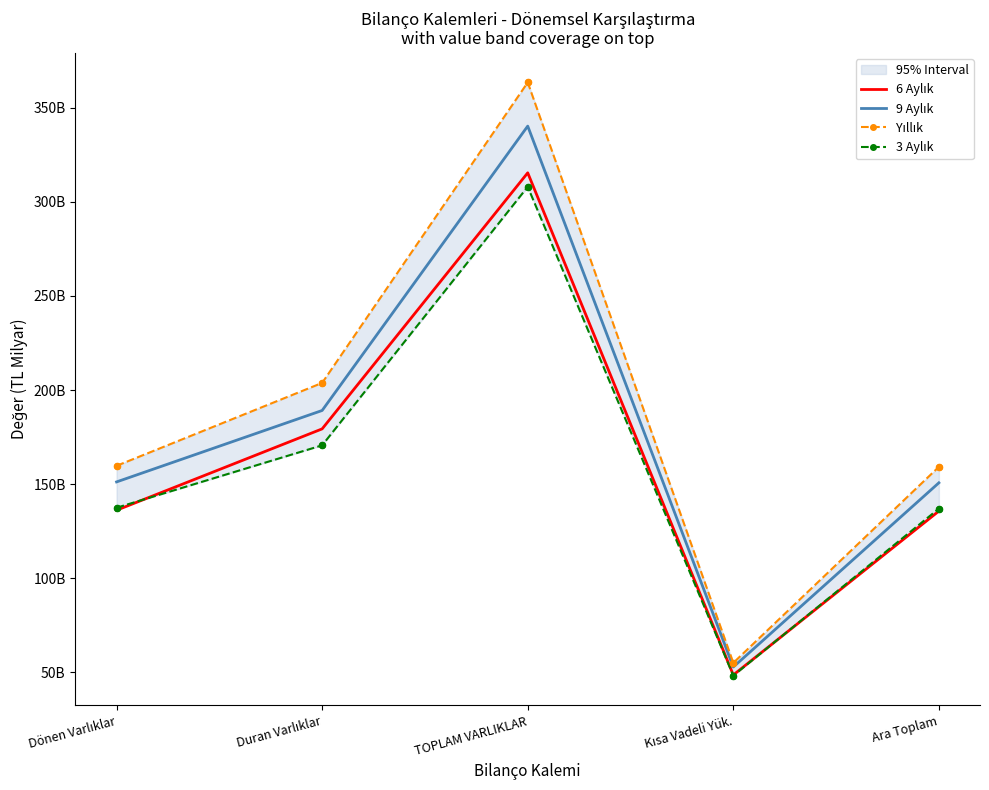

Which series has the largest total across all categories?

Yıllık